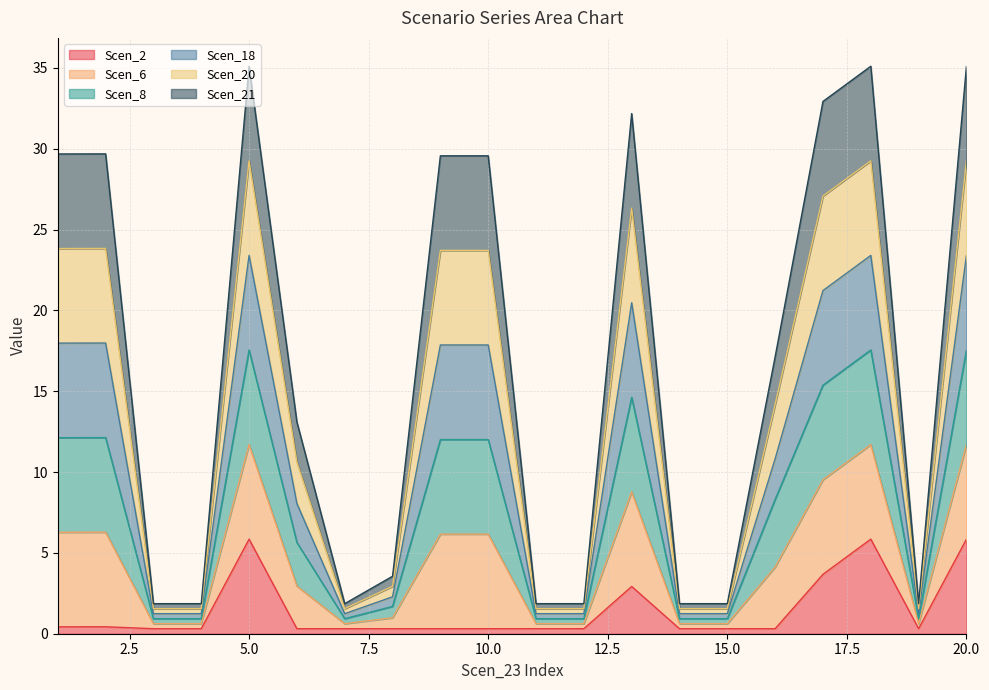

Is it true that Scen_2 equals 0.3 at 10.0?

True